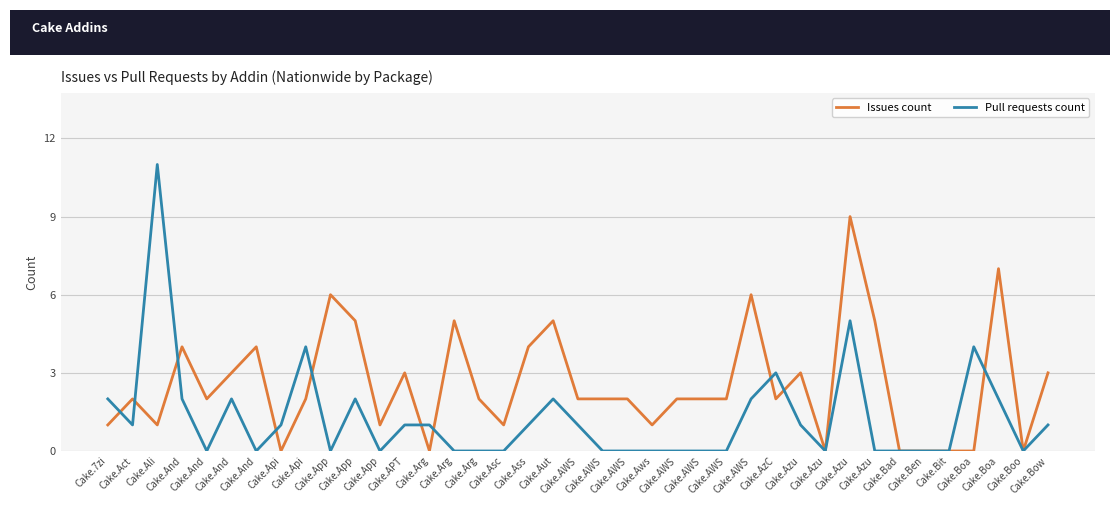

What are all the series names shown in the legend?

Issues count, Pull requests count